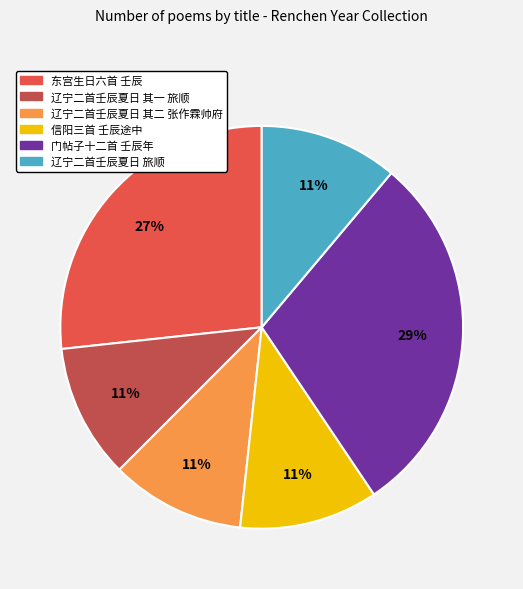

Is there any slice that represents more than half of the pie?

No